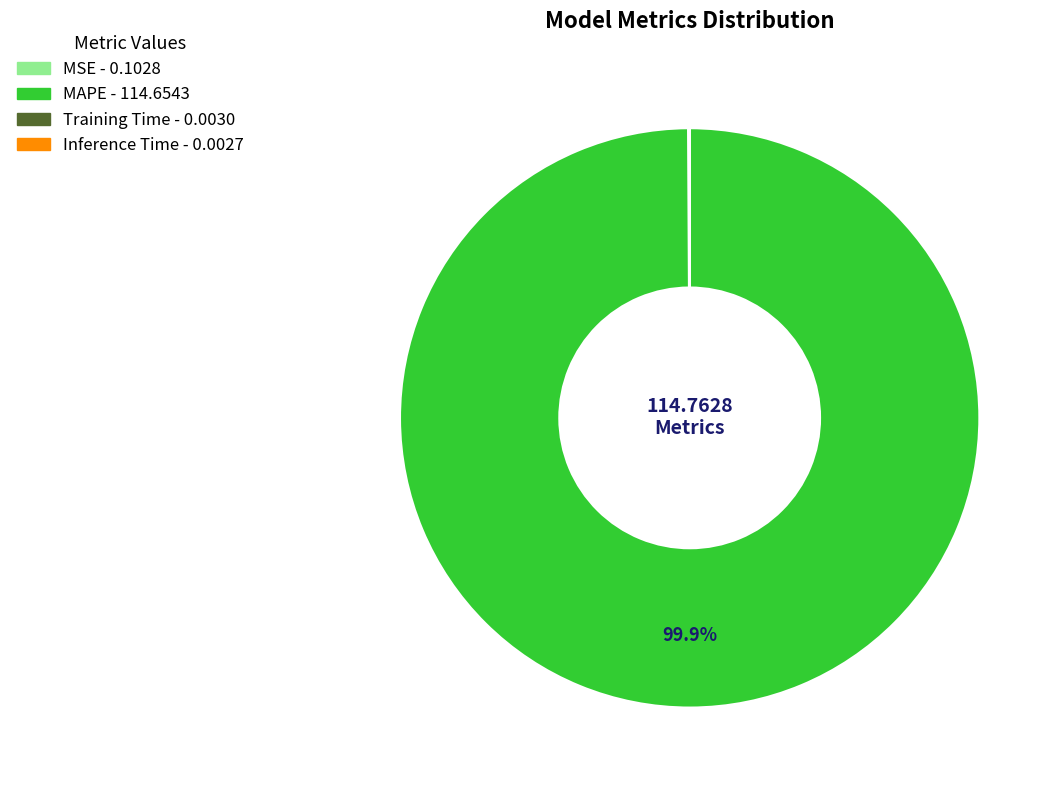

Is there any slice that represents more than half of the pie?

Yes